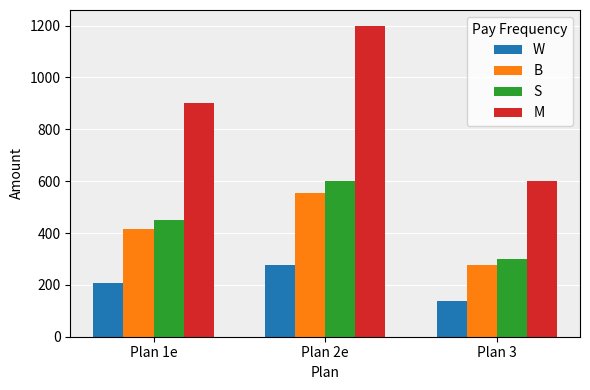

Between Plan 2e and Plan 3, which series saw the biggest shift?

M